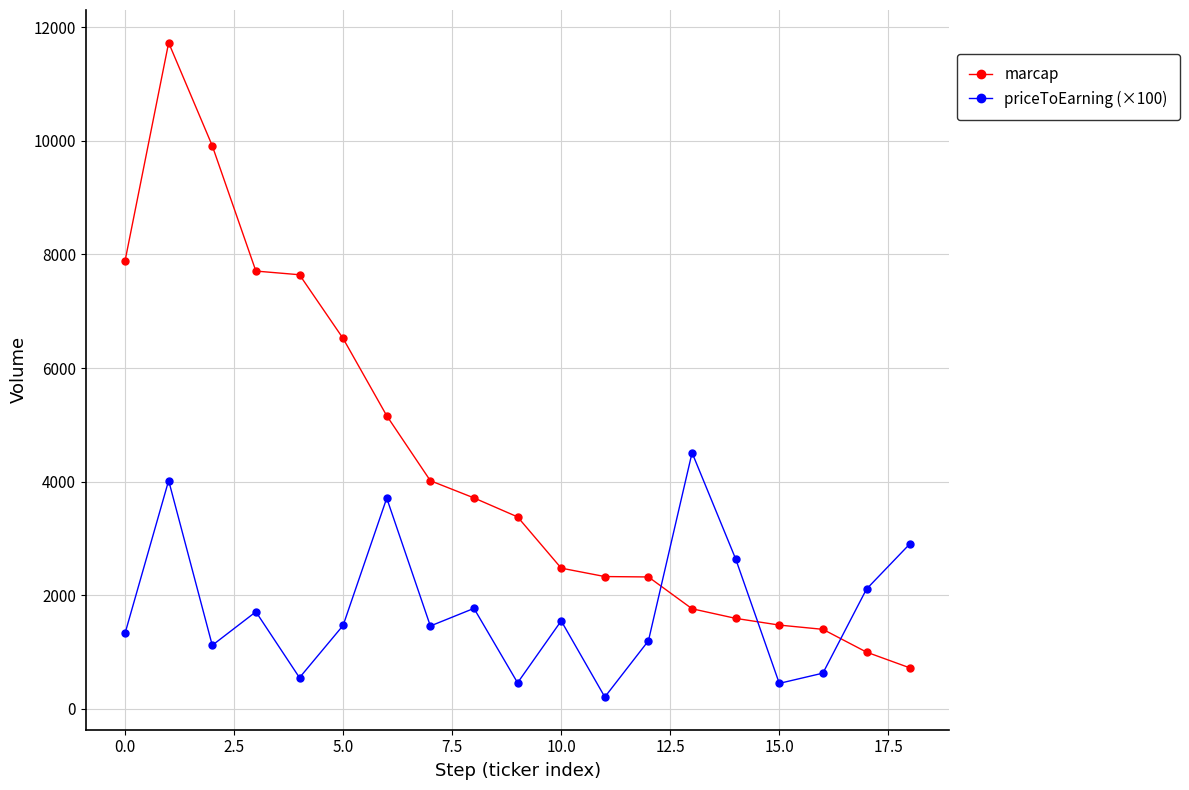

Which series ends up on top after the final intersection of priceToEarning (×100) and marcap?

priceToEarning (×100)